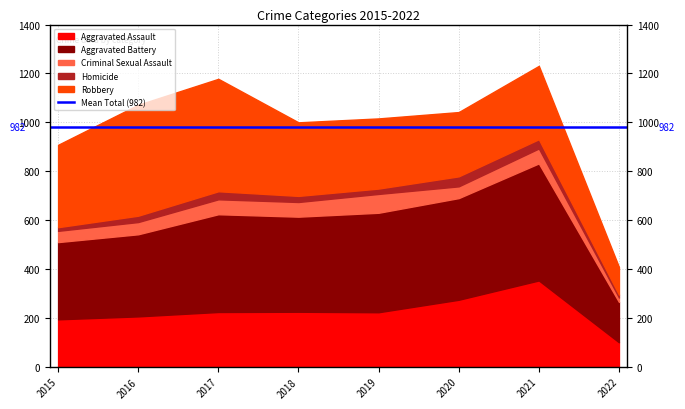

What is the maximum value shown in the chart?

479